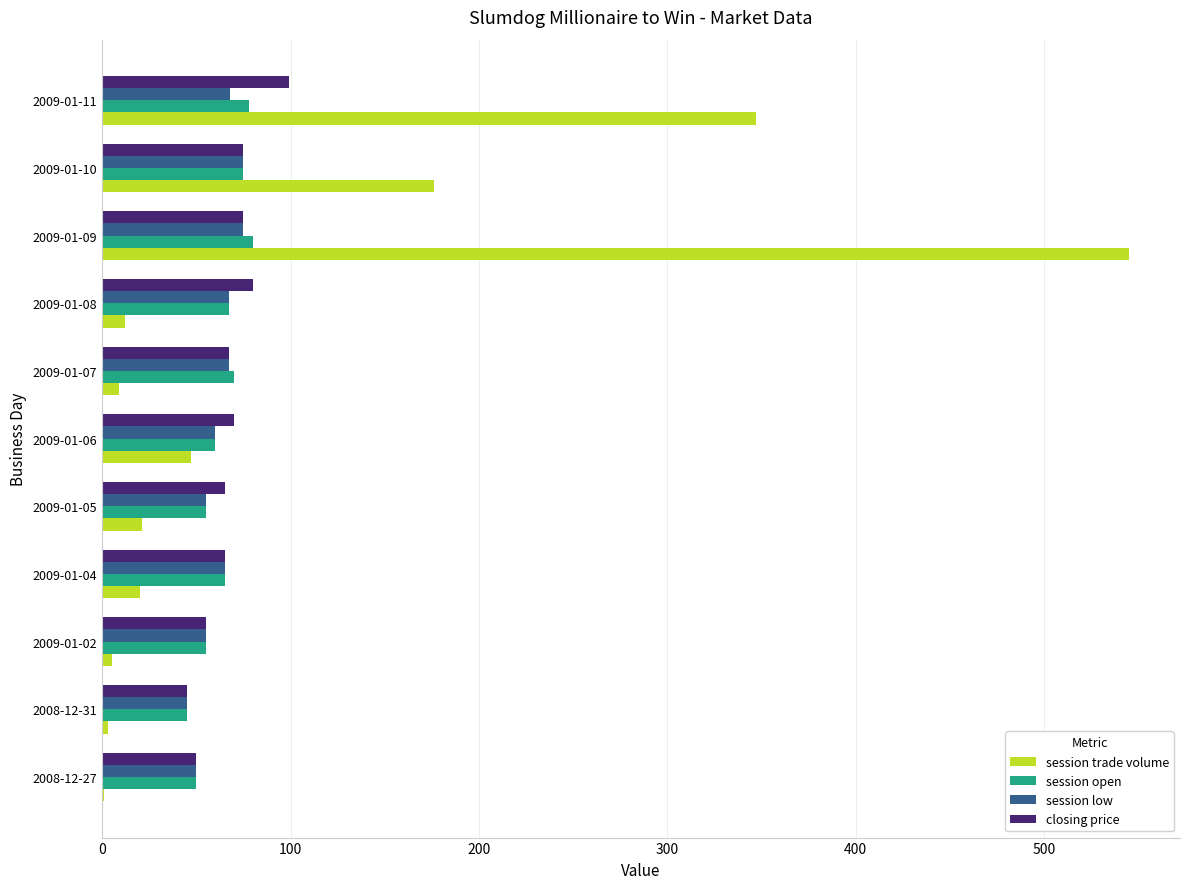

Where is session trade volume nearest to the value 273?

2009-01-11